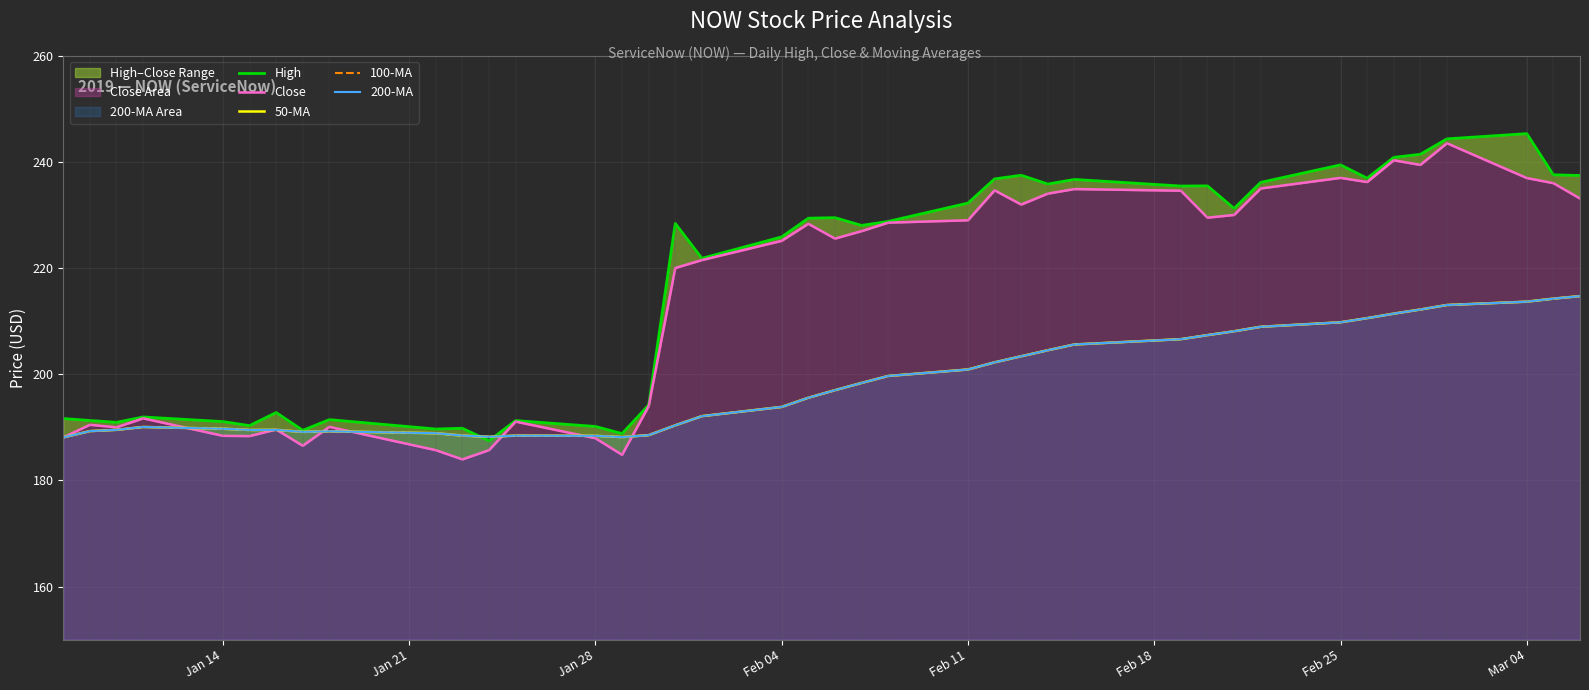

Is the value of 50-MA at Feb 25 greater than the value of High at Mar 04?

No